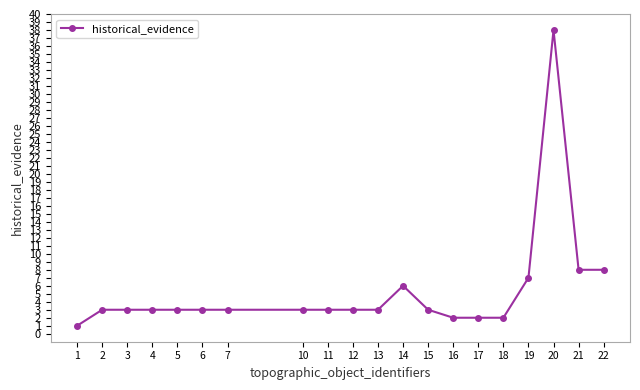

The value at 13 is 3. True or false?

True